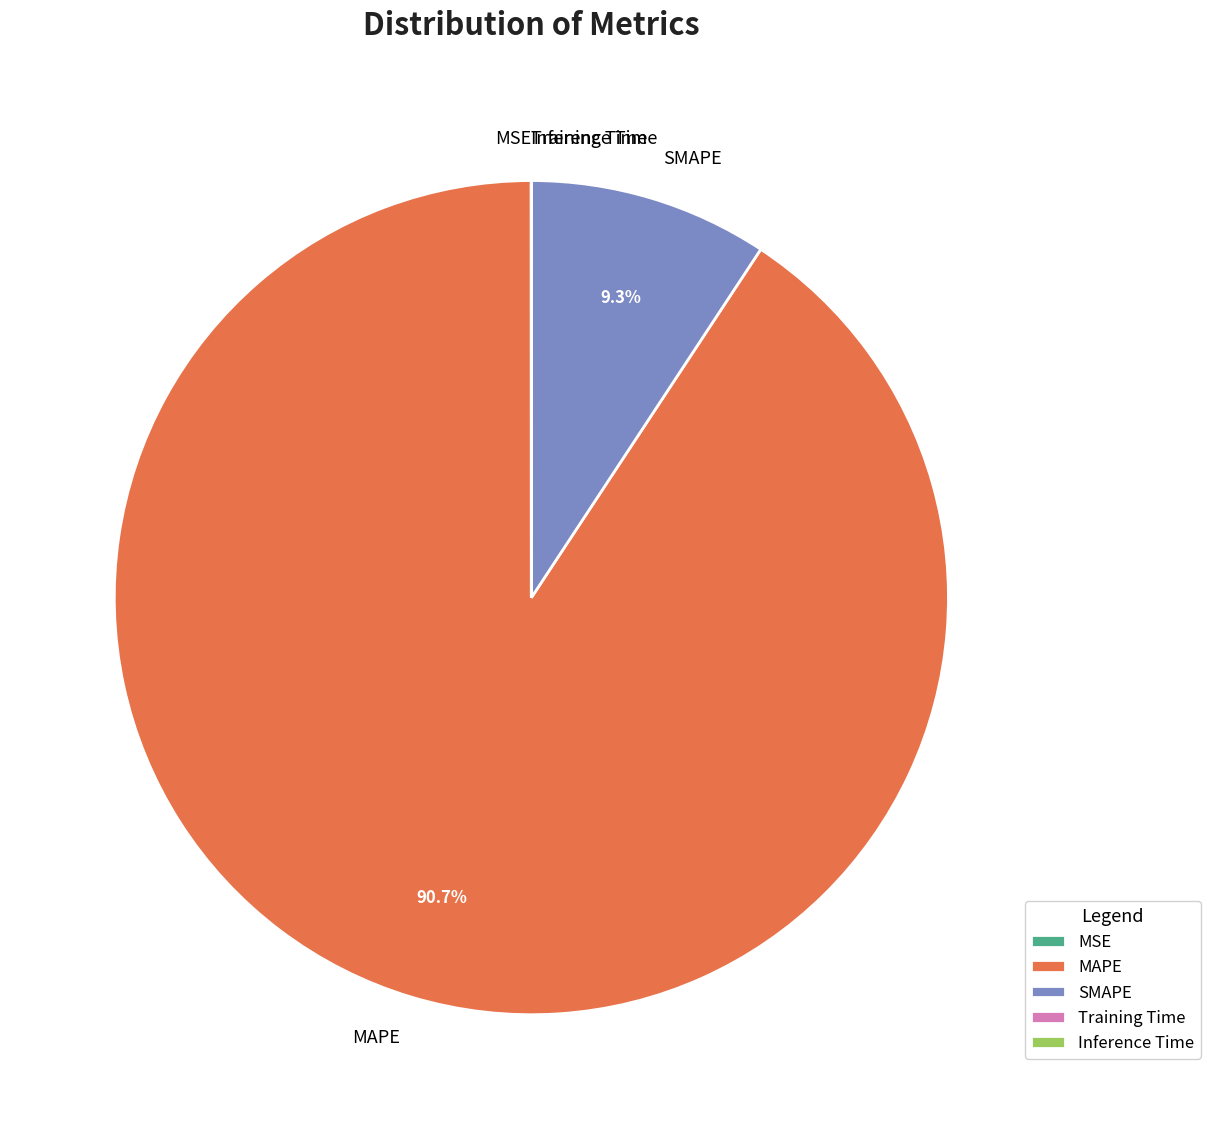

What is the majority slice?

MAPE